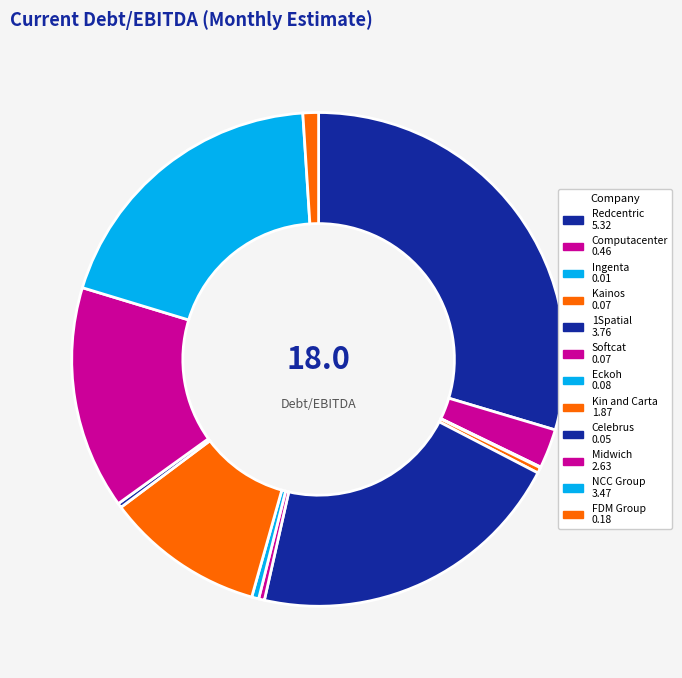

How many segments does this pie chart have?

12